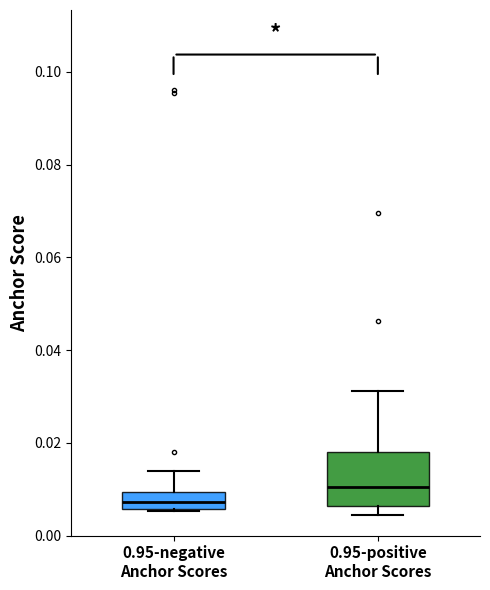

Reading left to right, transcribe this box plot: for each box, give where its median line is, the range the box spans, and where its two whiskers end, as read against the y-axis. The values are not printed on the chart, so give them approximately, as read against the axis.

0.95-negative Anchor Scores: median 0.008, box 0.006 to 0.010, whiskers 0.006 to 0.014
0.95-positive Anchor Scores: median 0.010, box 0.006 to 0.018, whiskers 0.004 to 0.032